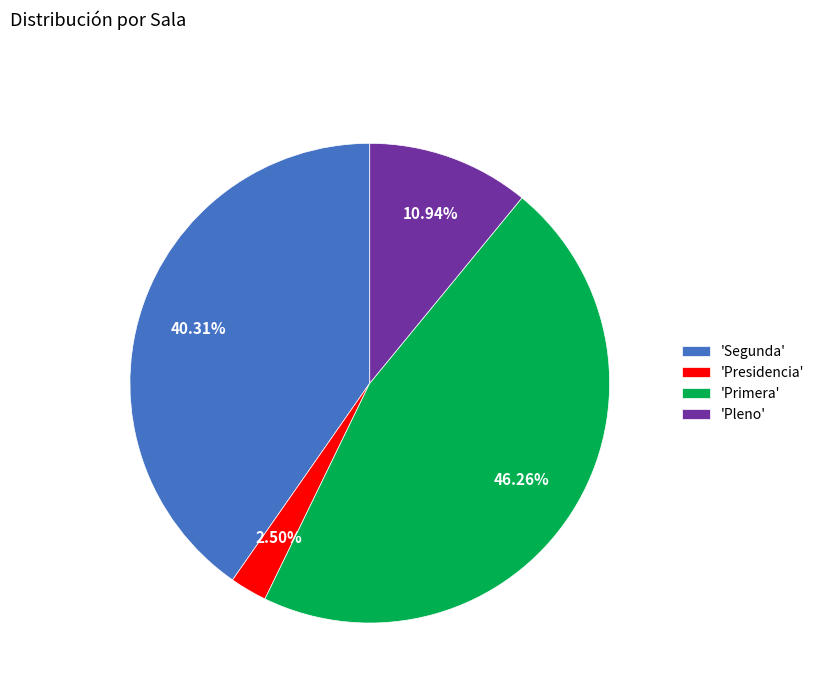

How many segments does this pie chart have?

4